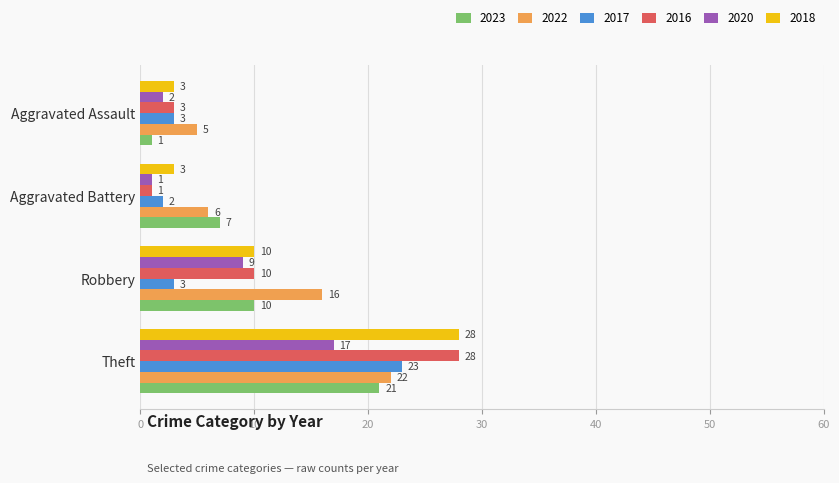

What is the average value of the 2020 series?

7